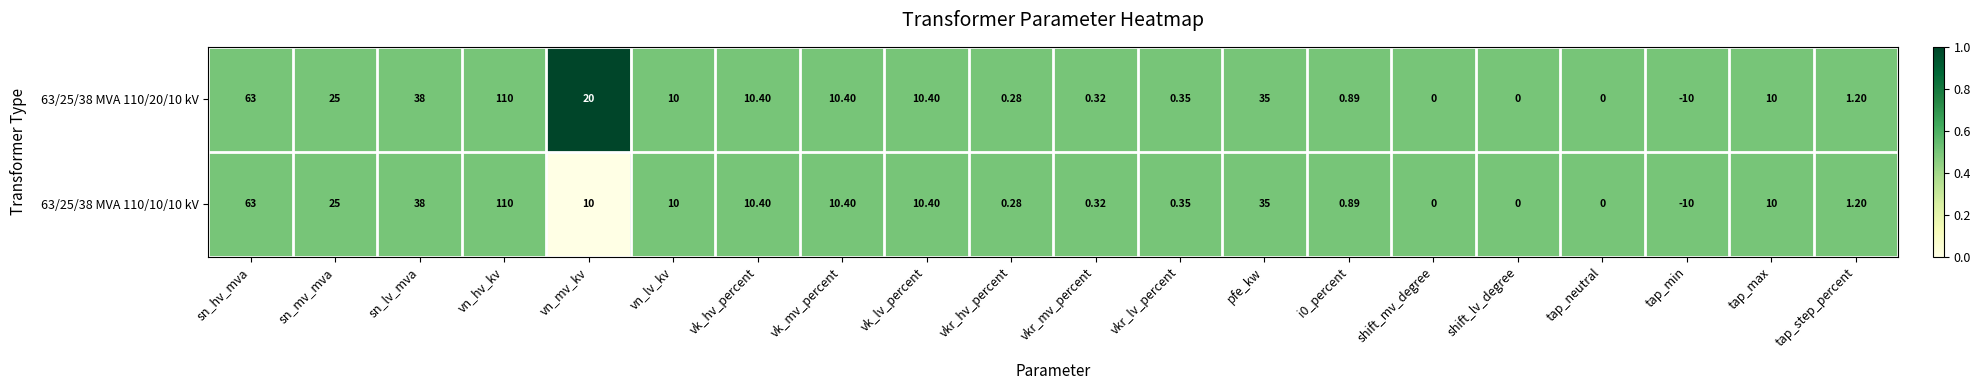

At which label does 63/25/38 MVA 110/10/10 kV first exceed 10?

sn_hv_mva